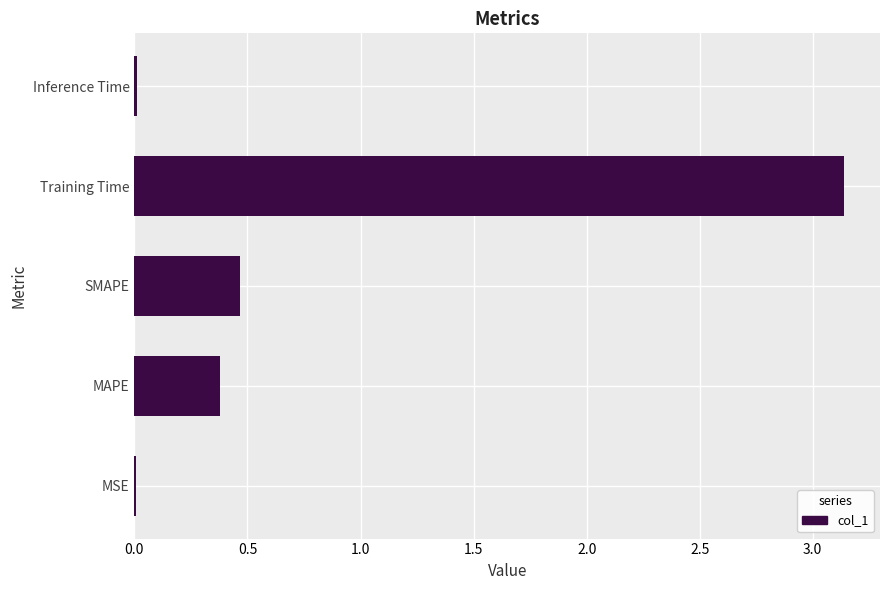

True or false: the data shows 0.1 at MAPE.

False